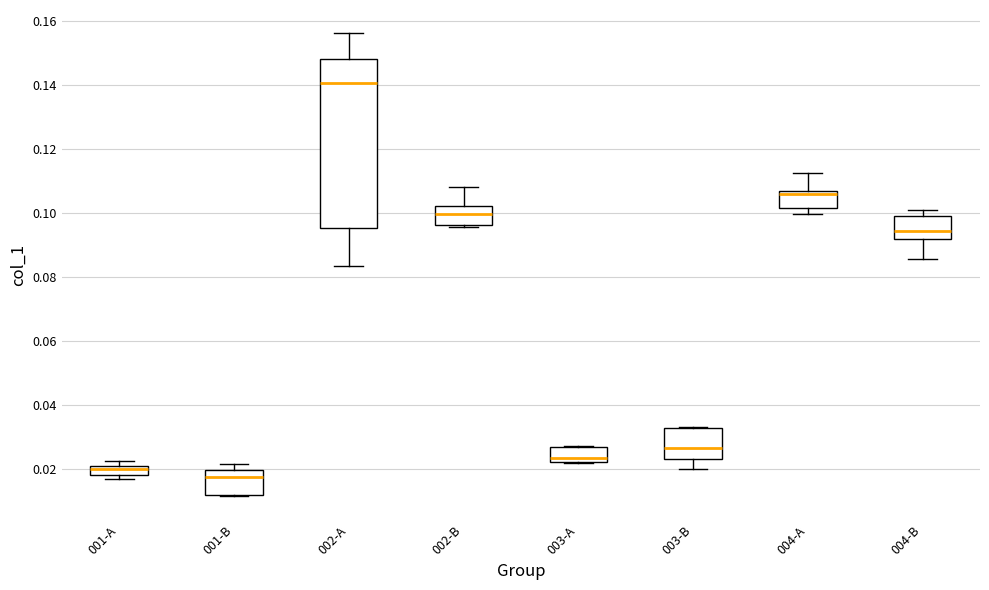

Comparing the boxes themselves (not the whiskers), which one is the tallest?

002-A